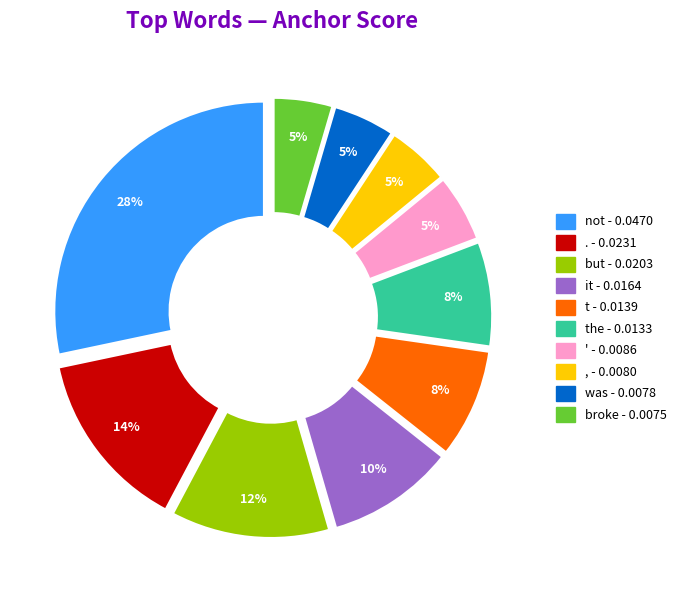

To the nearest percent, what is the average slice percentage?

10%